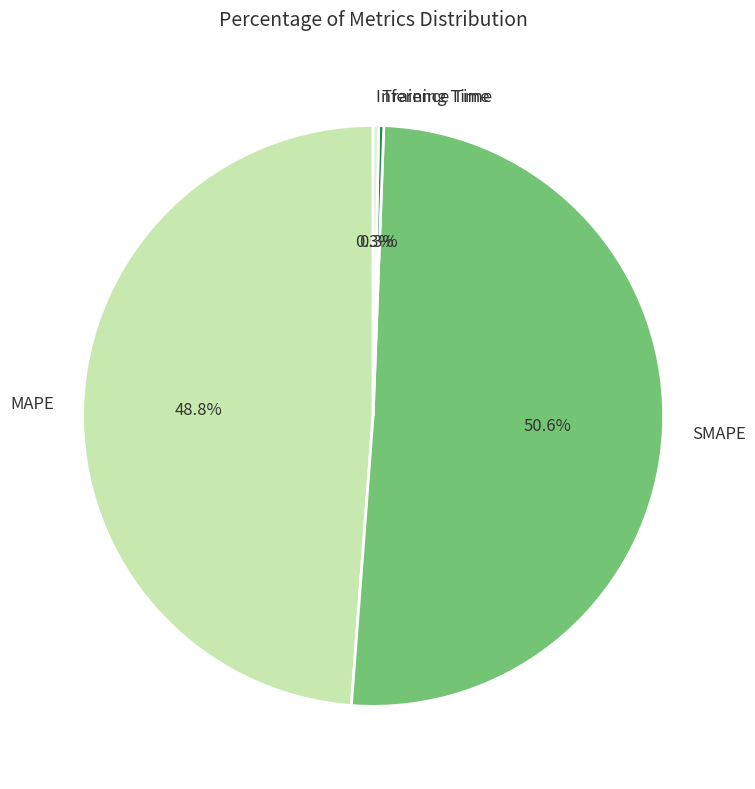

Count the number of slices in the pie.

4